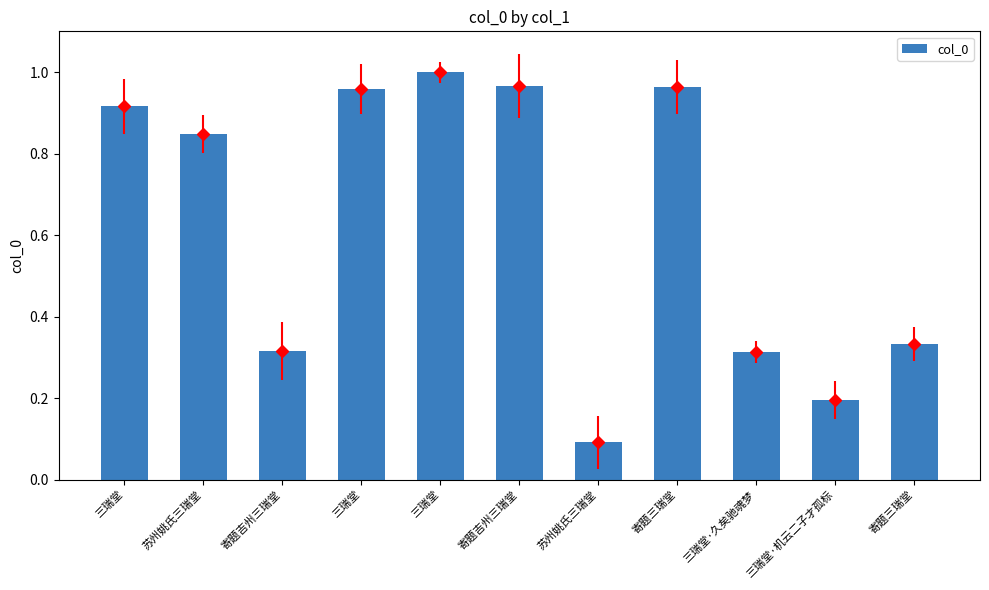

How many series are shown in this chart?

1